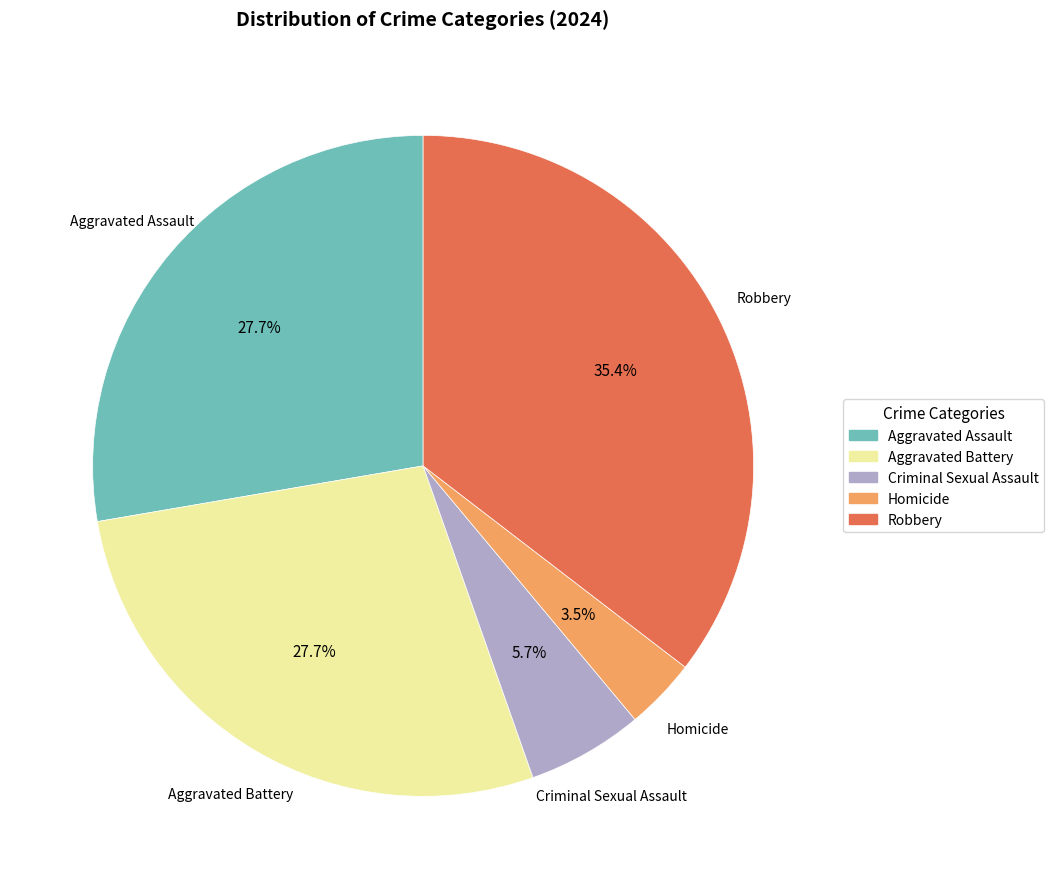

True or false: Aggravated Battery accounts for 16% of the total.

False